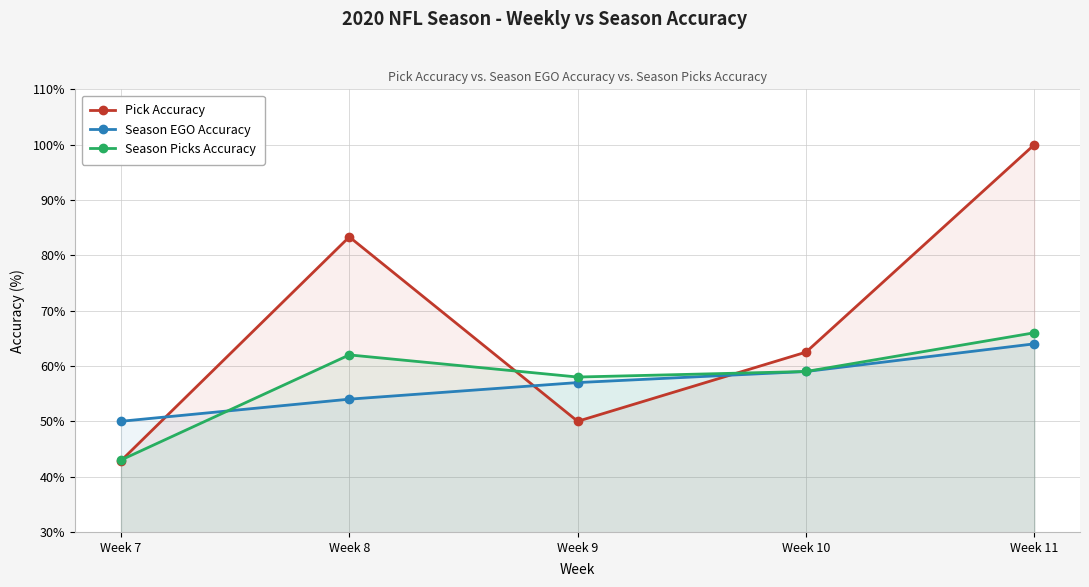

The value of Season EGO Accuracy at Week 10 is 59.0. True or false?

True